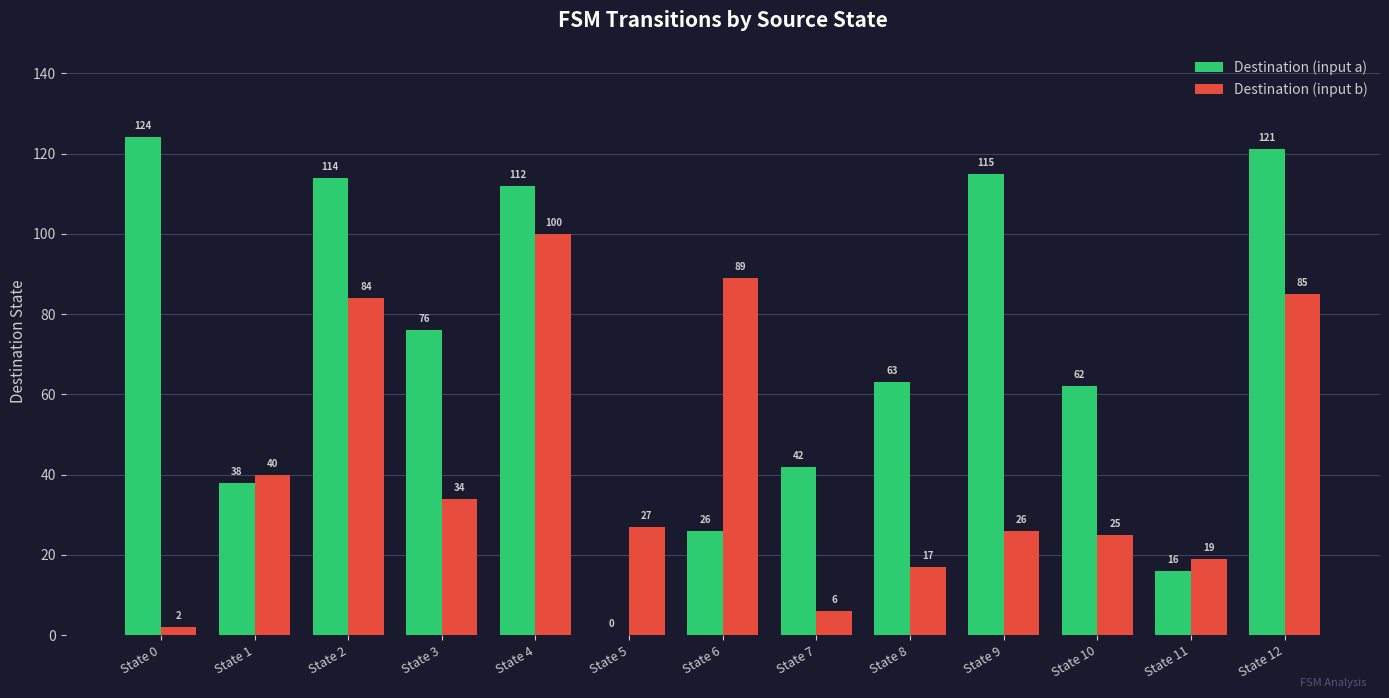

Which series changed the most between State 3 and State 5?

Destination (input a)